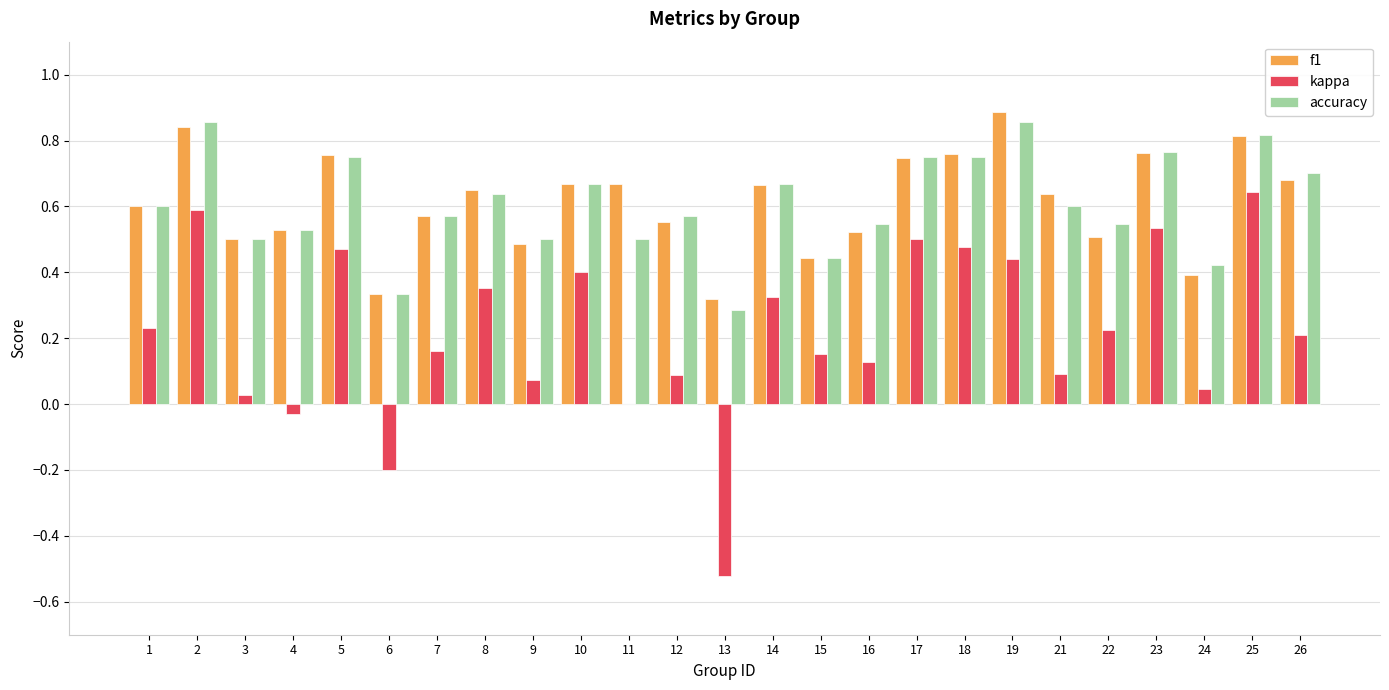

True or false: f1 has a value of 1.2 at 23.

False